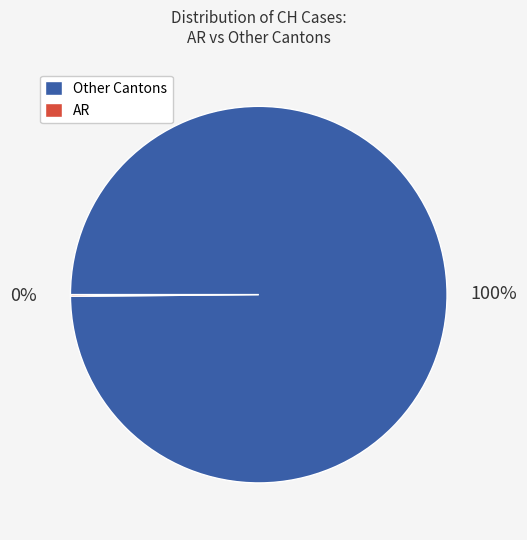

Does any single category account for the majority?

Yes